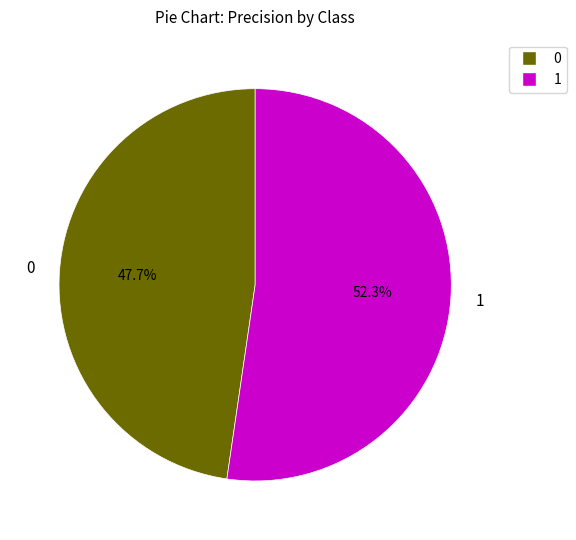

To the nearest percent, what is the difference between the largest and smallest slice percentages?

5%